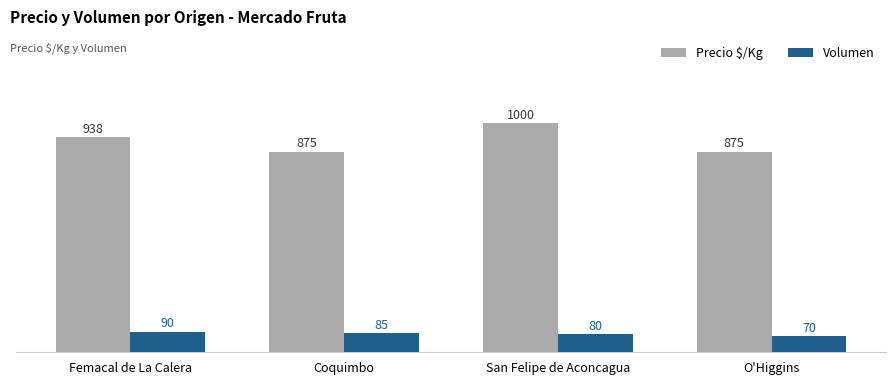

Does the chart contain any negative values?

No